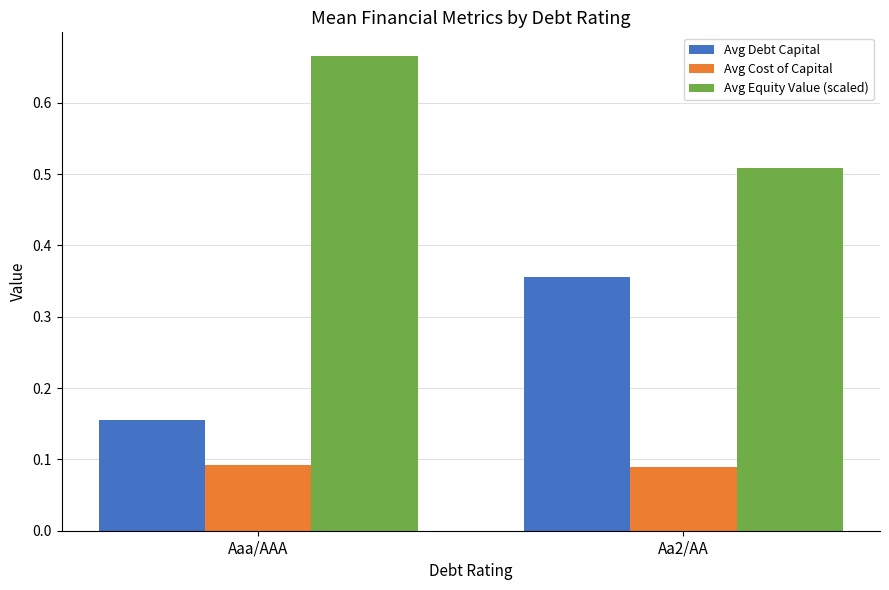

Where is Avg Debt Capital nearest to the value 0?

Aaa/AAA